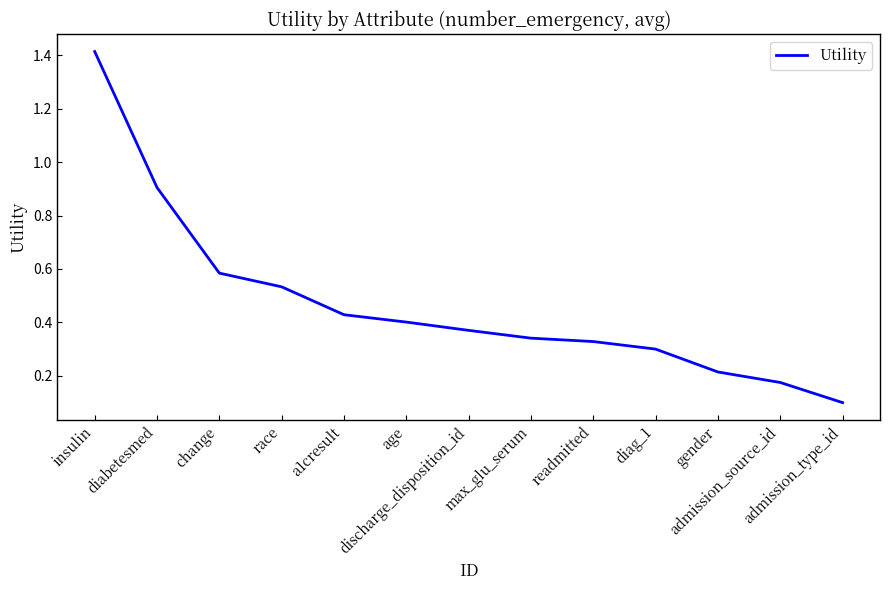

Does the chart have visible grid lines?

No